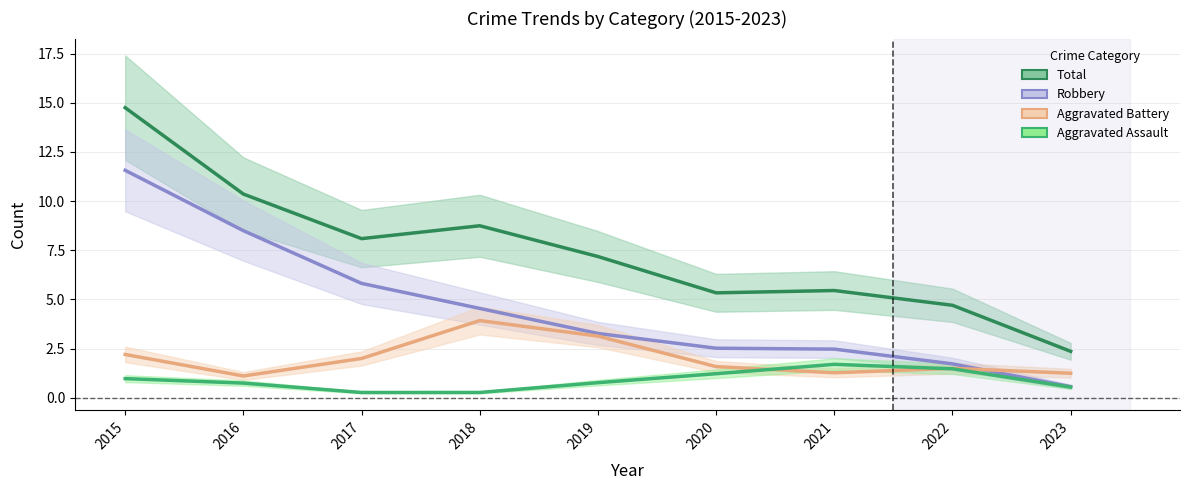

True or false: Aggravated Assault has a value of 2.4 at 2021.

False